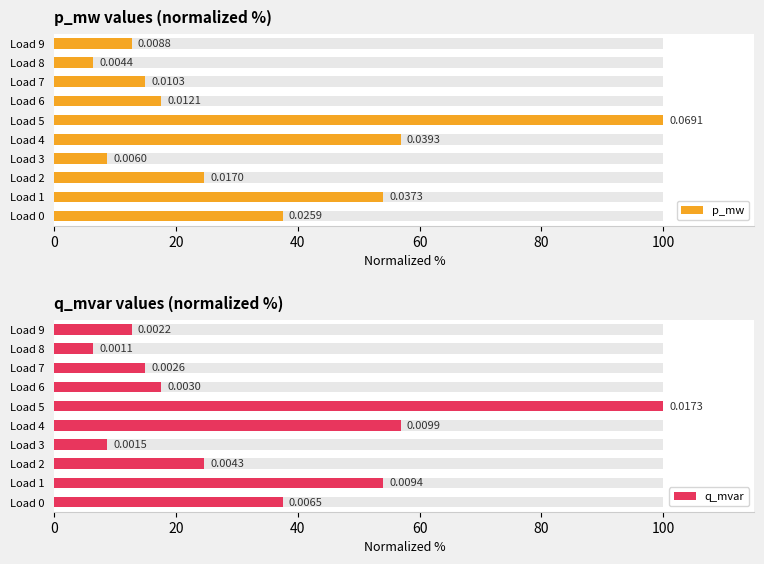

How many data points does each series have?

10